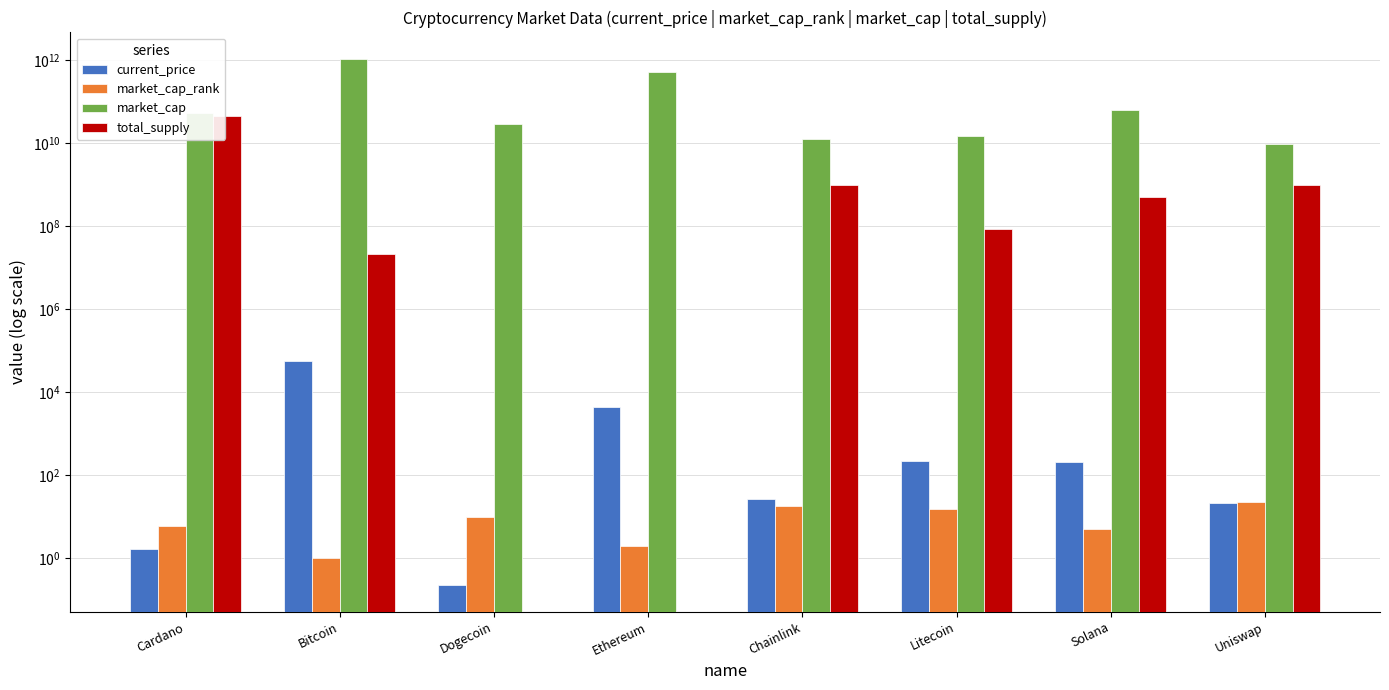

What is the minimum value shown in the chart?

0.2